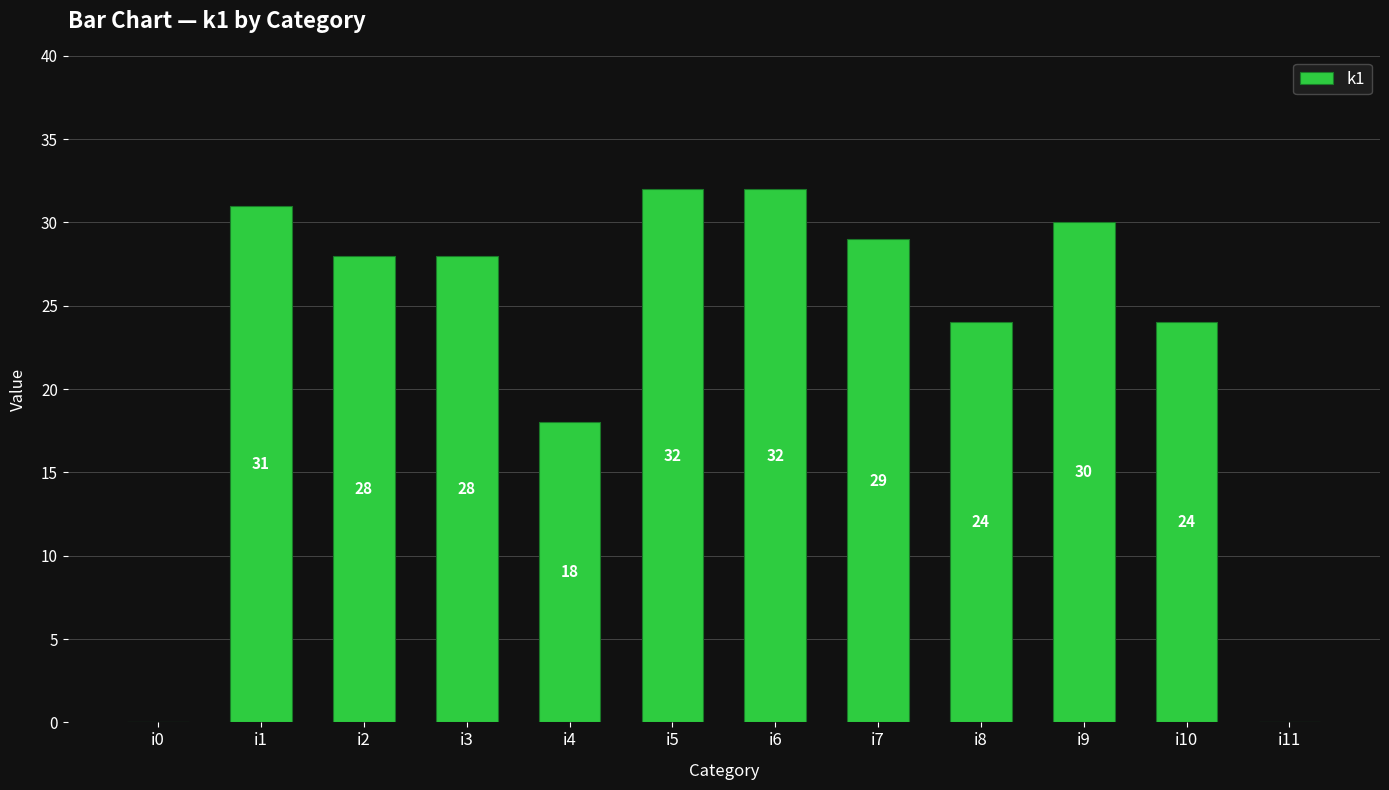

The chart shows a value of 28 at i3. True or false?

True